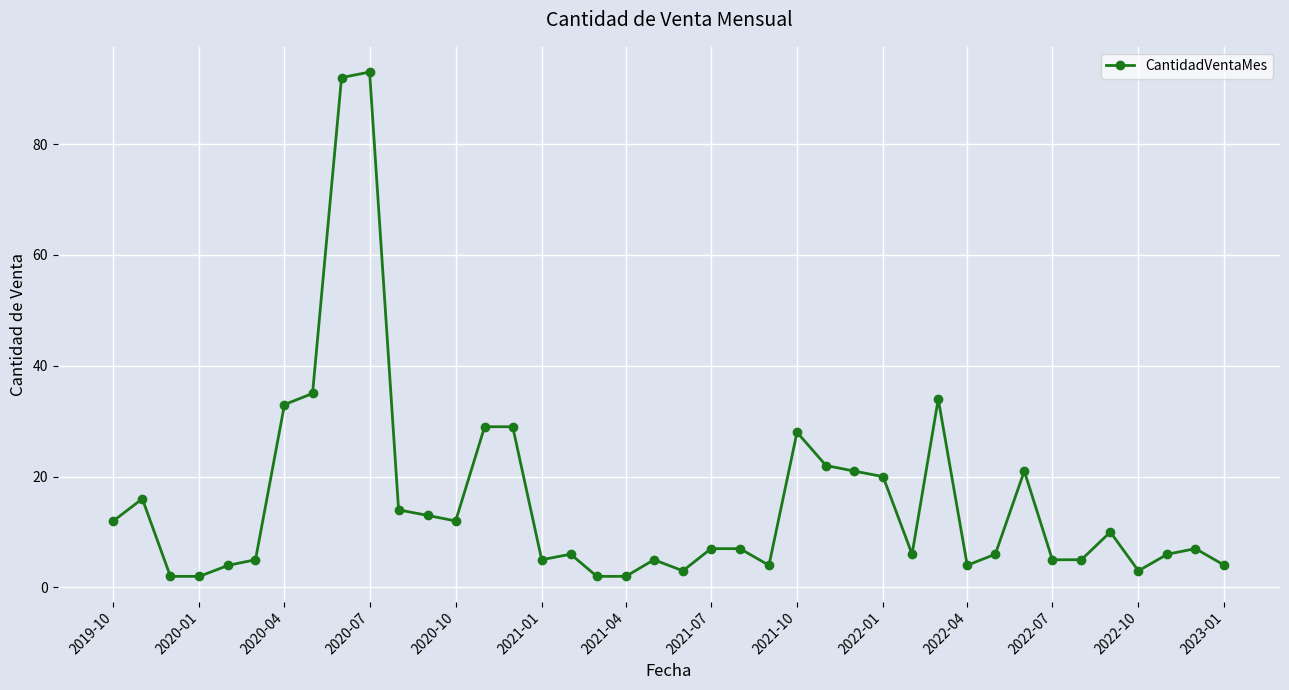

Reading left to right, extract all data points from this chart.

12	16	2	2	4	5	33	35	92	93	14	13	12	29	29	5	6	2	2	5	3	7	7	4	28	22	21	20	6	34	4	6	21	5	5	10	3	6	7	4